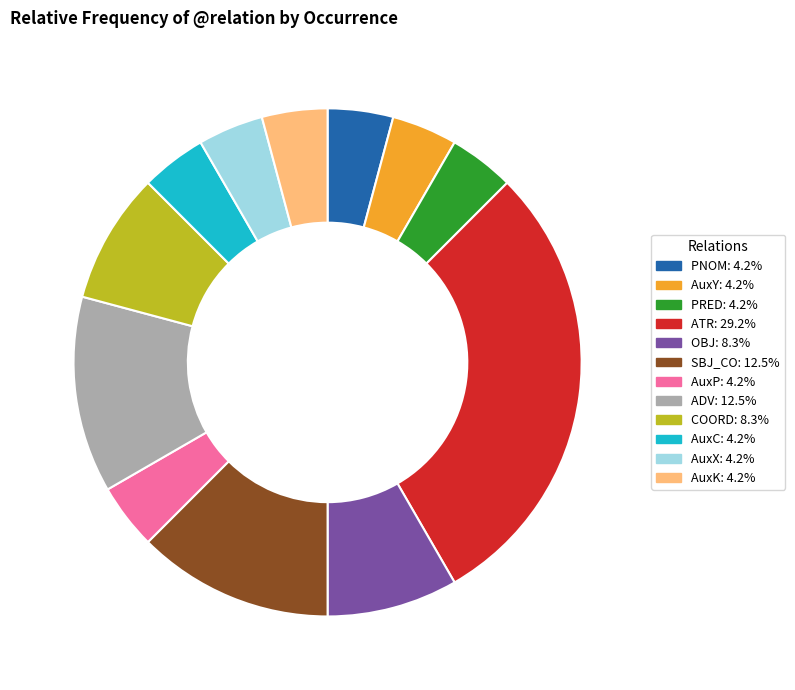

Is there any slice that represents more than half of the pie?

No